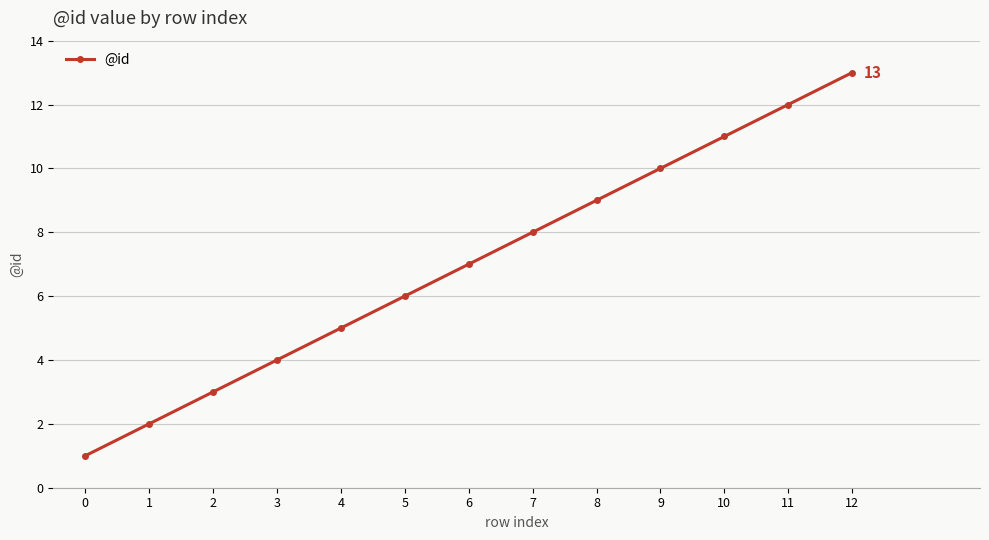

Is it true that the value at 5 is 6?

True